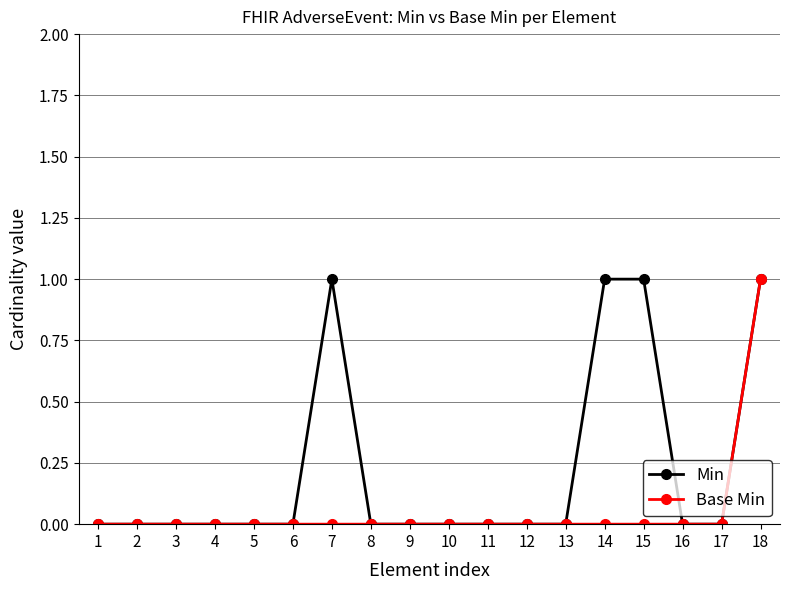

What are all the series names shown in the legend?

Min, Base Min